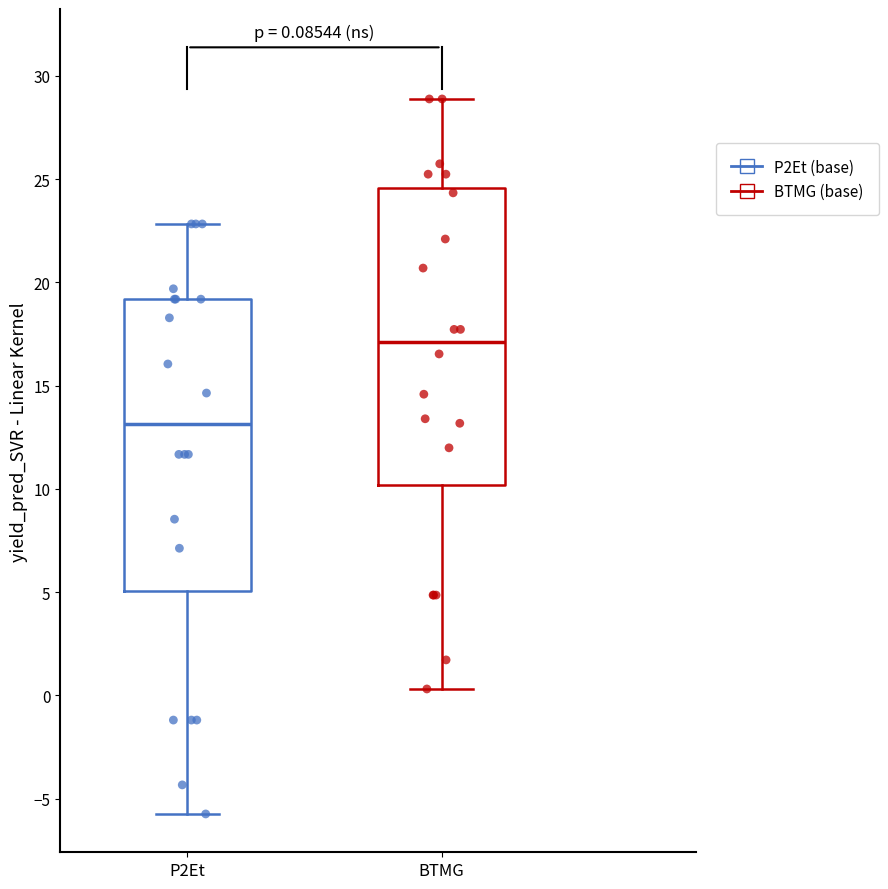

Which box's median line is the highest?

BTMG